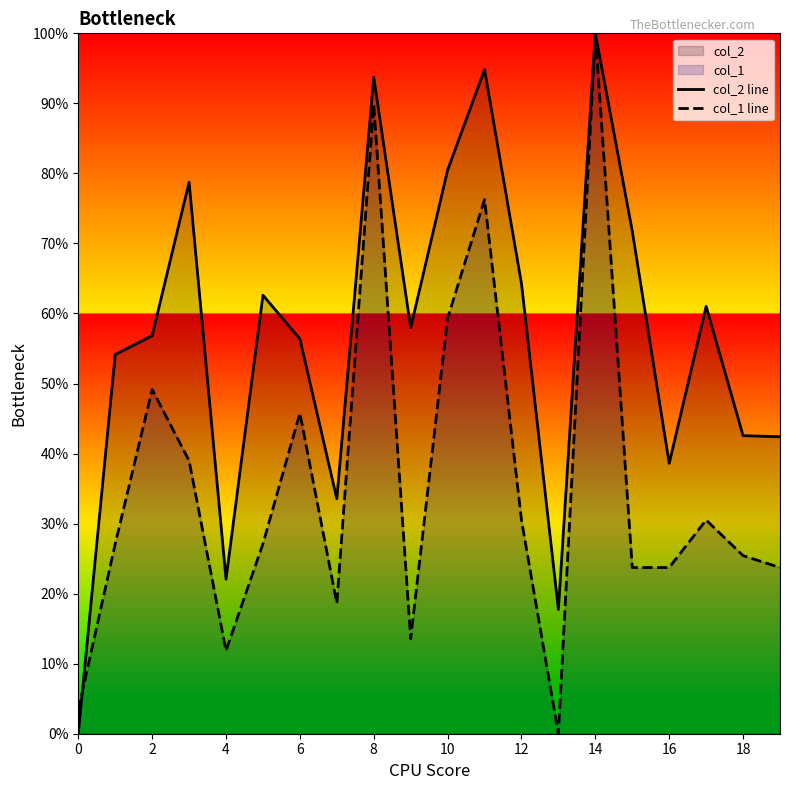

Does the chart display data point markers on the line(s)?

No